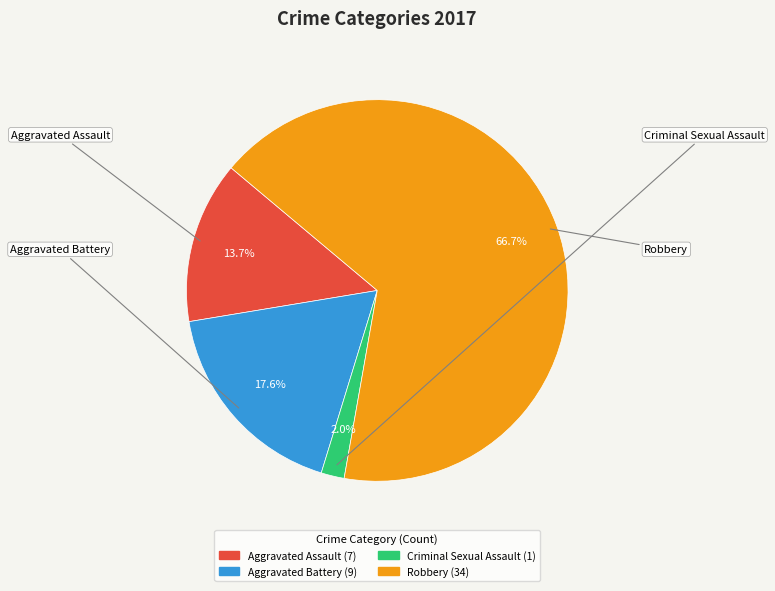

Which category has the biggest portion of the pie?

Robbery